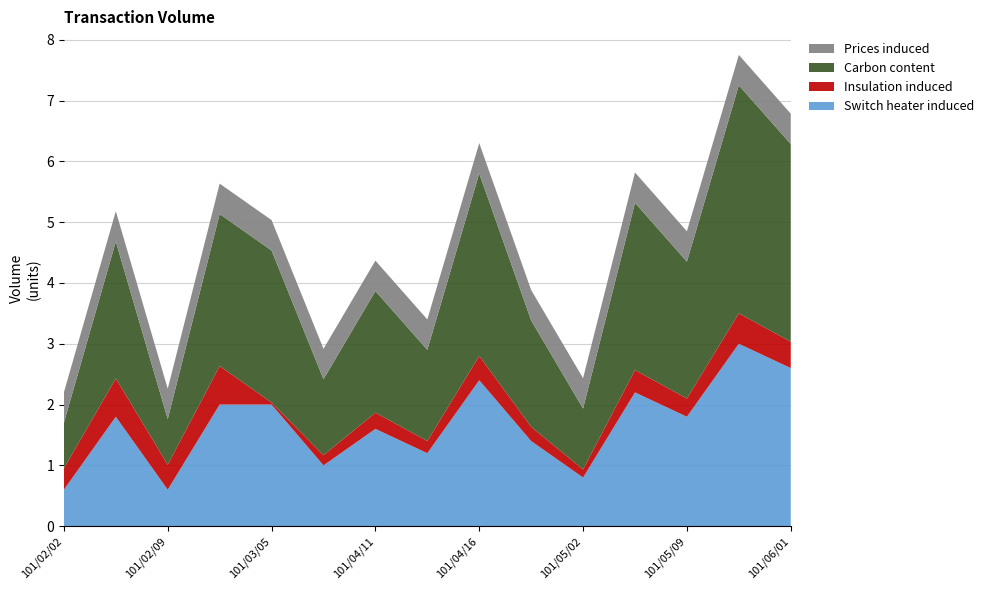

What is the total value across all series at 101/04/11?

4.4